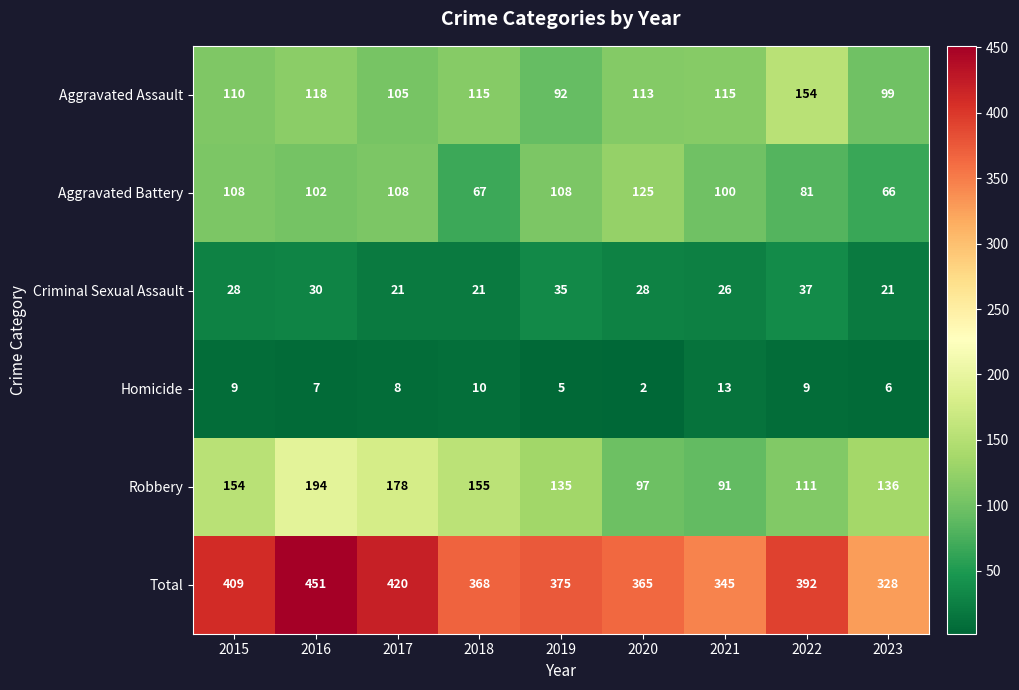

True or false: Robbery has a value of 155 at 2018.

True